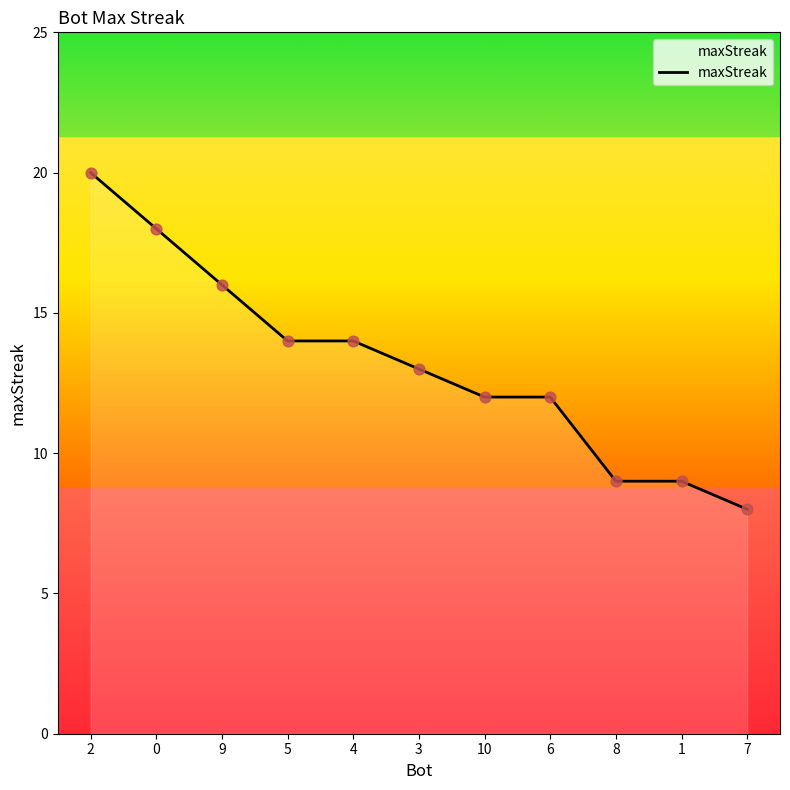

What is the change in value from 2 to 9?

-4